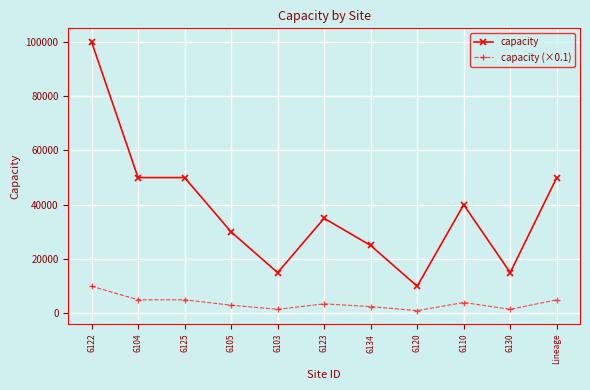

Rank the series at 6134 from highest to lowest value.

capacity, capacity (×0.1)